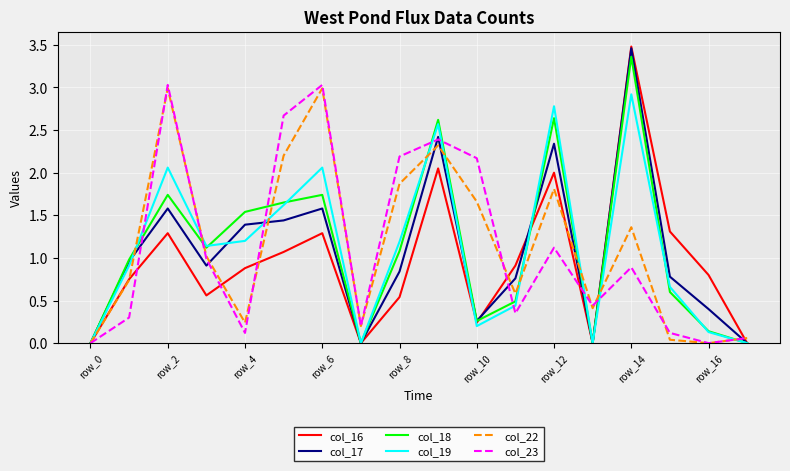

Which series has the widest spread of values?

col_16